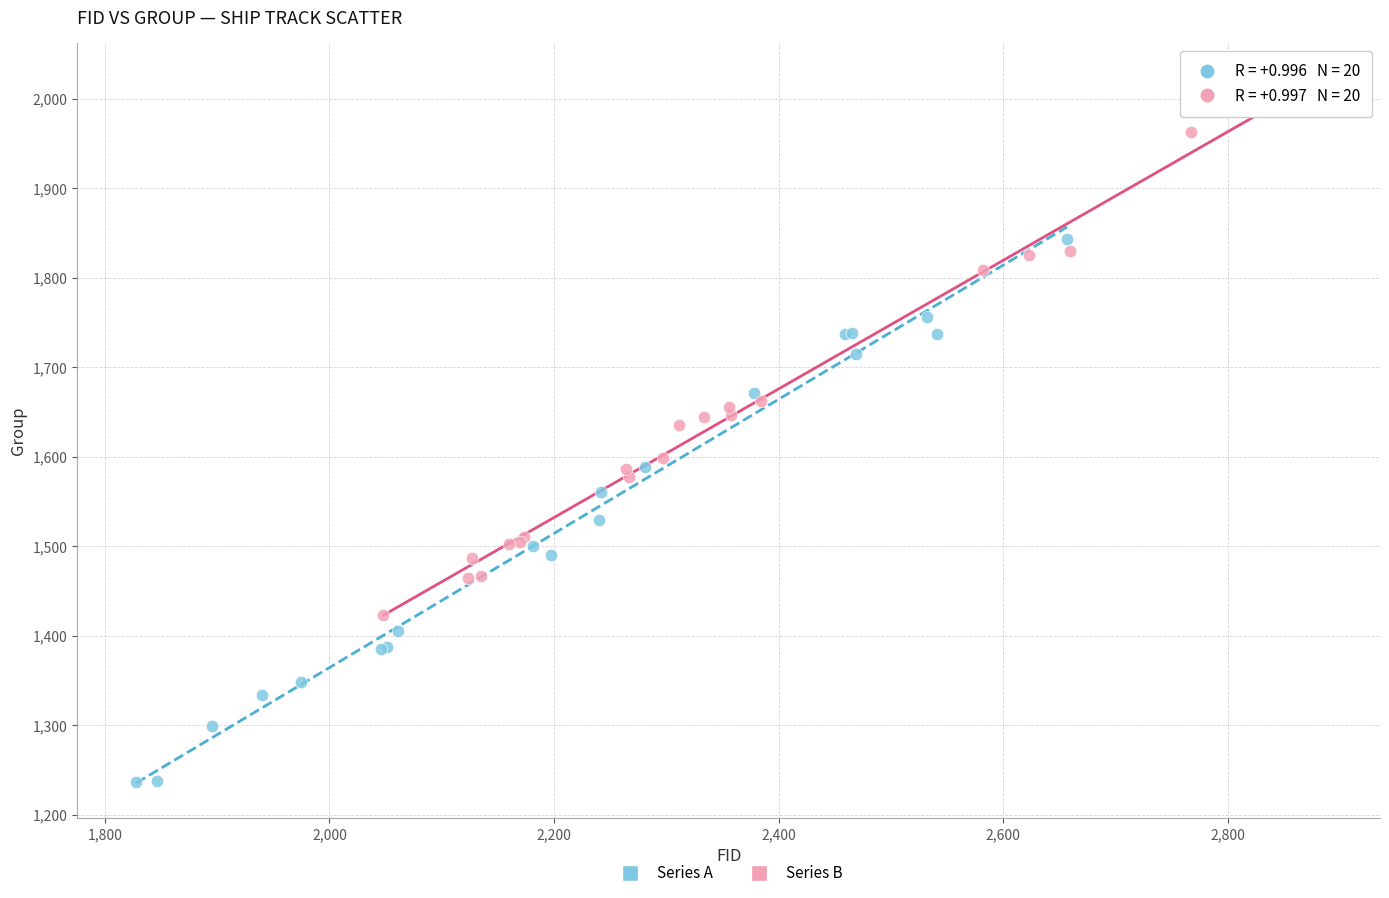

Which series reaches the minimum Y coordinate?

Series A